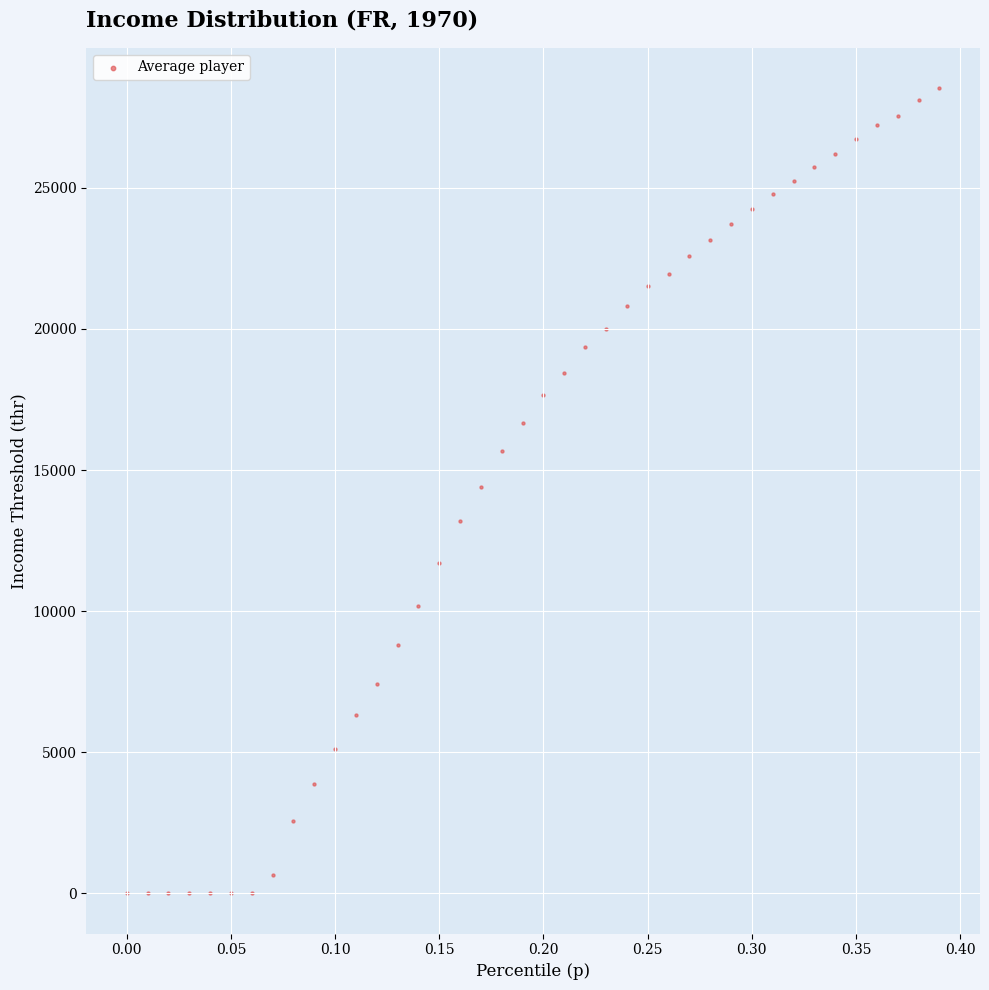

What is the range of Y values (max minus min)?

28530.6